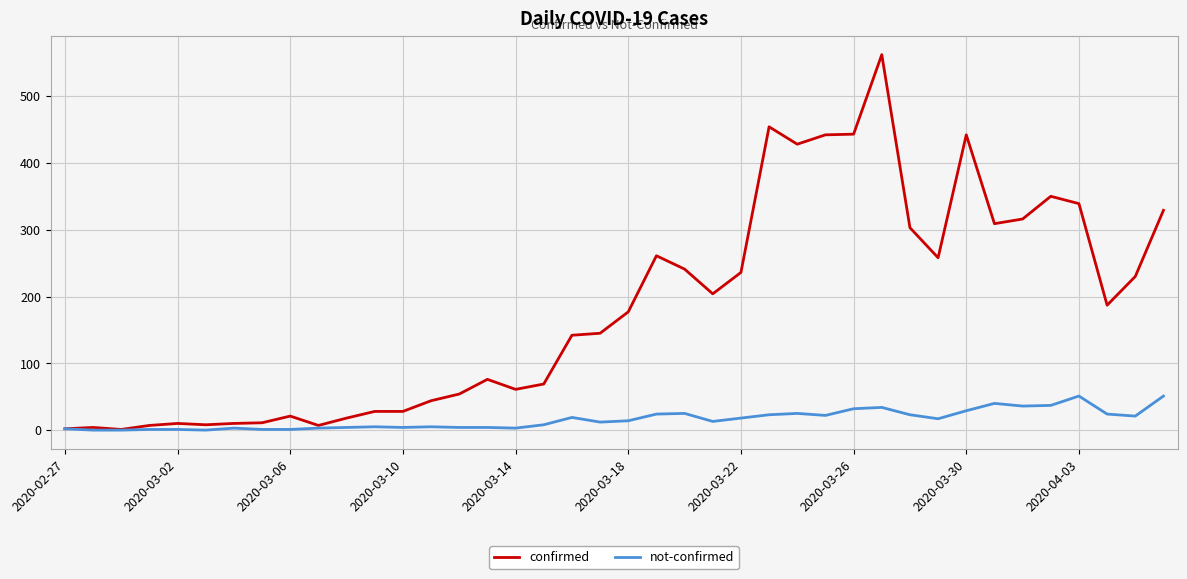

Rank the series by their maximum value, from highest to lowest.

confirmed, not-confirmed